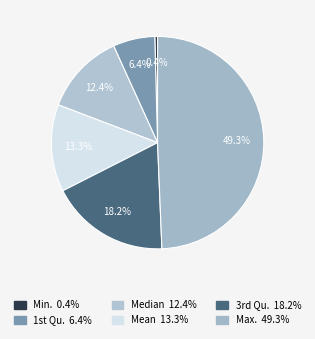

What is the largest slice in the pie chart?

Max.